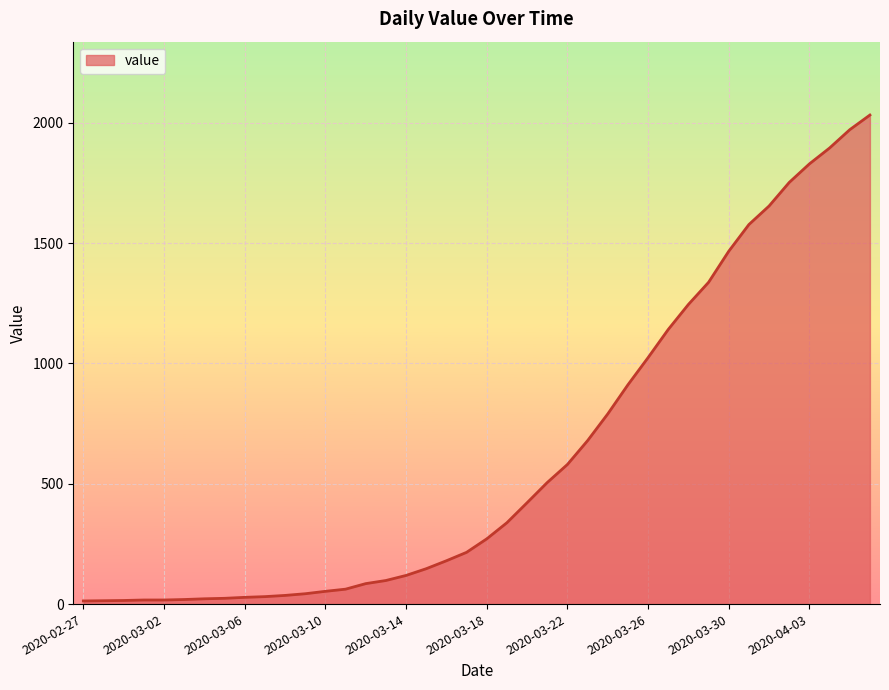

What is the difference between the maximum and minimum values?

2019